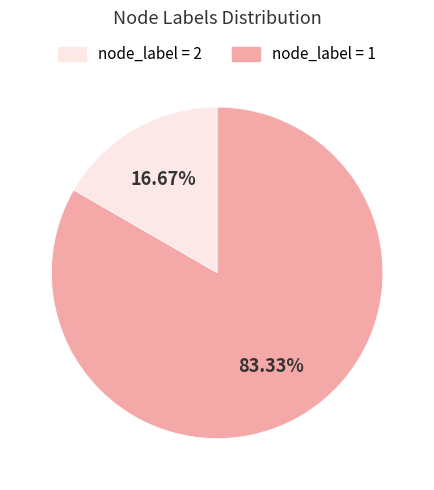

Is there a majority slice in this chart?

Yes